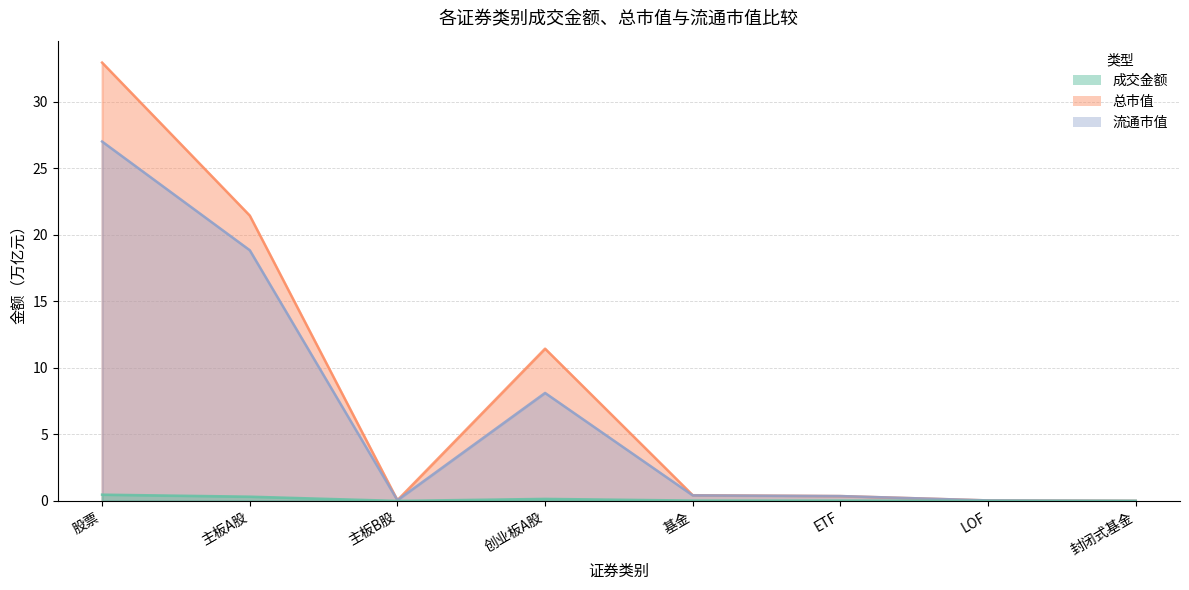

Reading left to right, list all the values displayed in this chart.

成交金额: 股票=0.5	主板A股=0.3	主板B股=0.0	创业板A股=0.2	基金=0.0	ETF=0.0	LOF=0.0	封闭式基金=0.0
总市值: 股票=32.9	主板A股=21.4	主板B股=0.1	创业板A股=11.4	基金=0.4	ETF=0.4	LOF=0.0	封闭式基金=0.0
流通市值: 股票=27.0	主板A股=18.8	主板B股=0.1	创业板A股=8.1	基金=0.4	ETF=0.4	LOF=0.0	封闭式基金=0.0